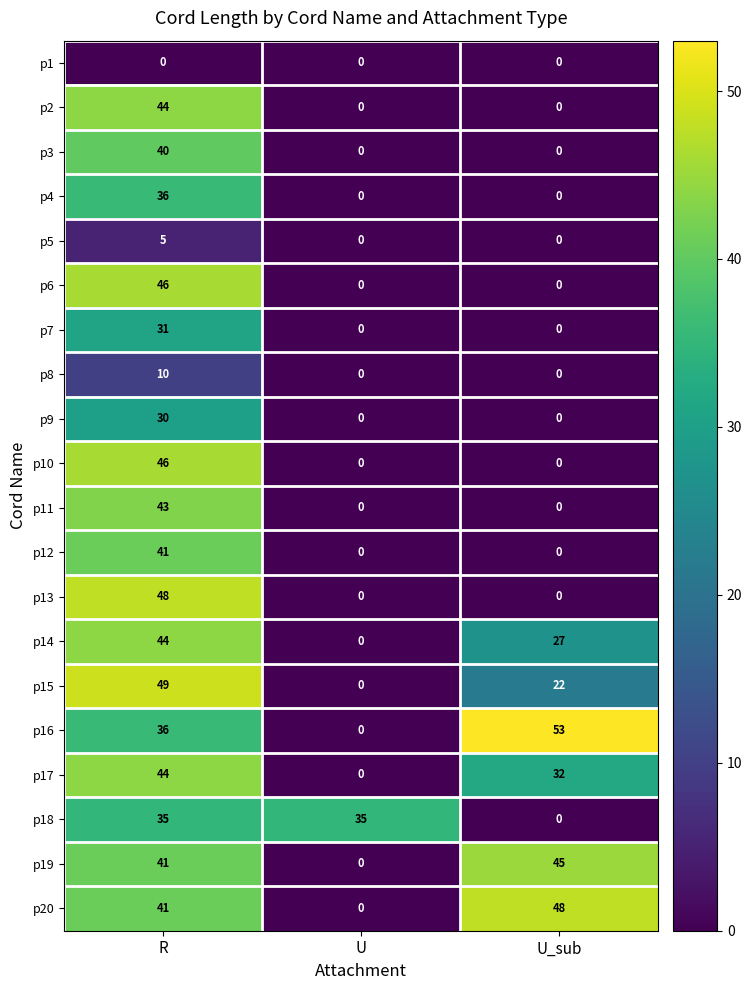

What is the average value of the p17 series?

25